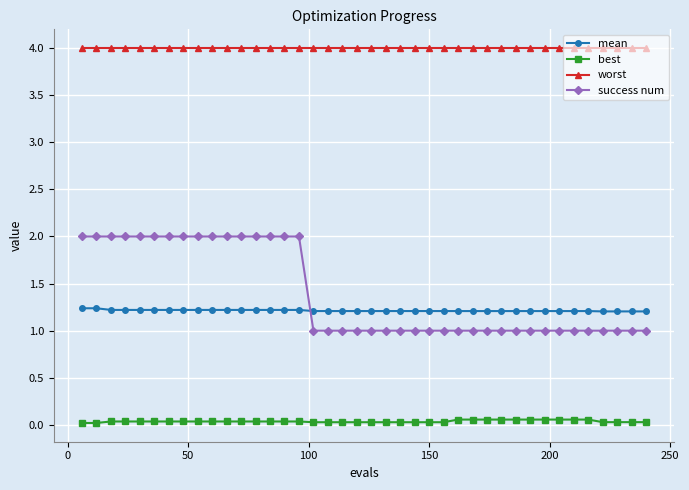

True or false: worst and best intersect in this chart.

False